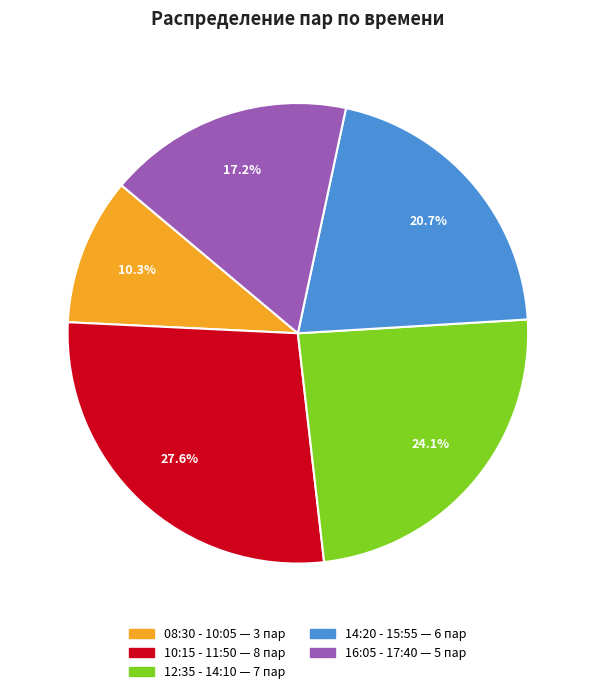

Is there any slice that represents more than half of the pie?

No